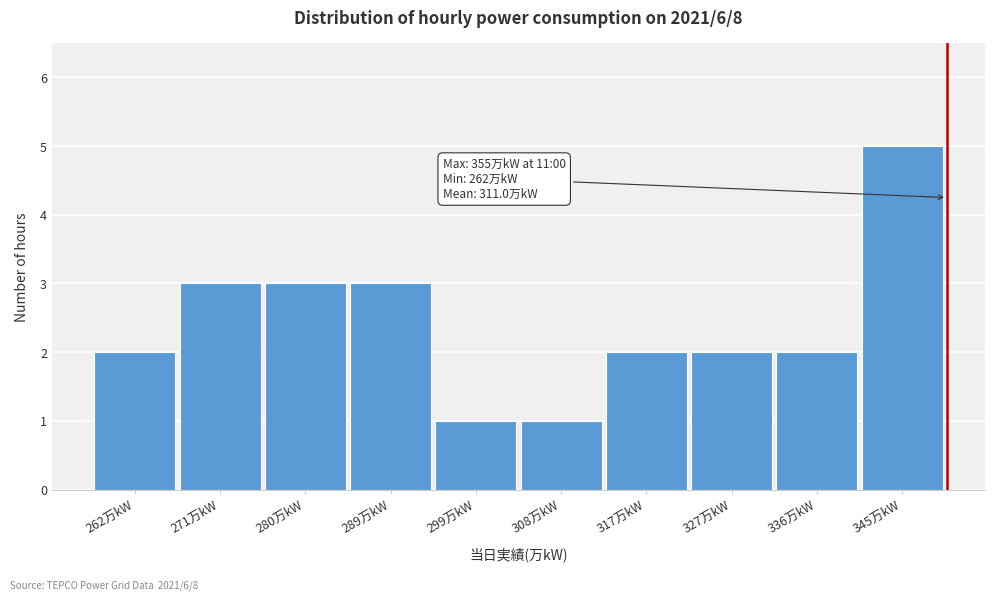

Reading left to right, transcribe all the data shown in this chart.

262万kW=2	271万kW=3	280万kW=3	289万kW=3	299万kW=1	308万kW=1	317万kW=2	327万kW=2	336万kW=2	345万kW=5